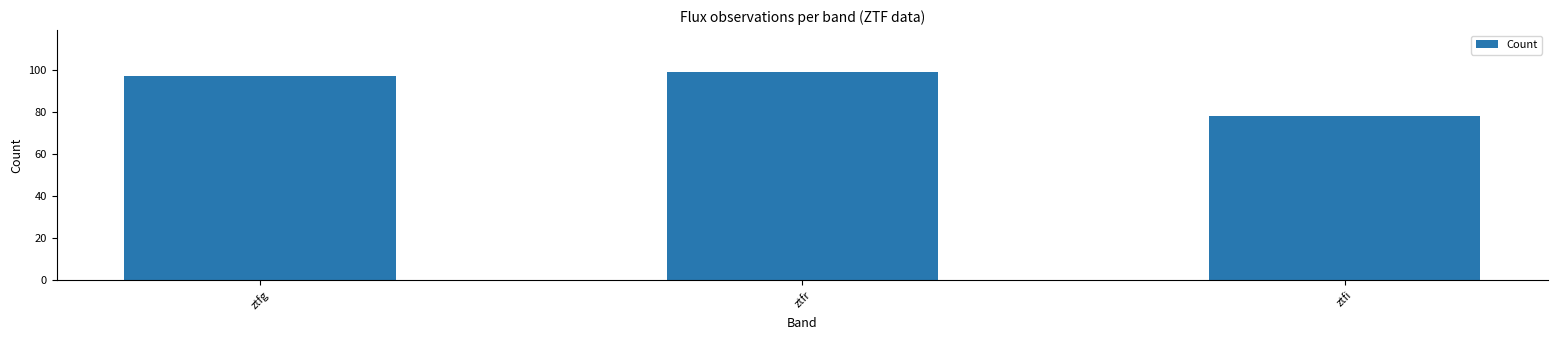

The chart shows a value of 162 at ztfg. True or false?

False